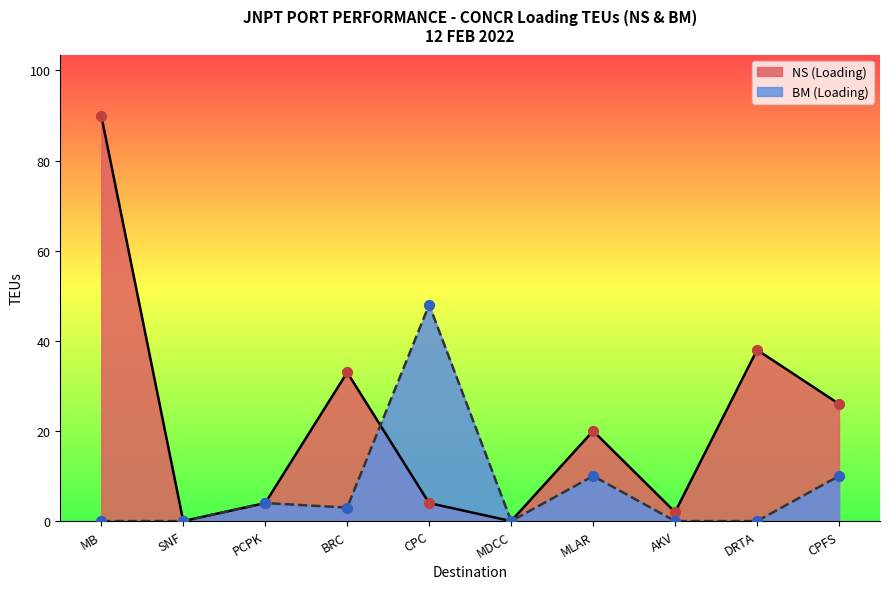

Which series has the widest spread of Y values?

NS (Loading)